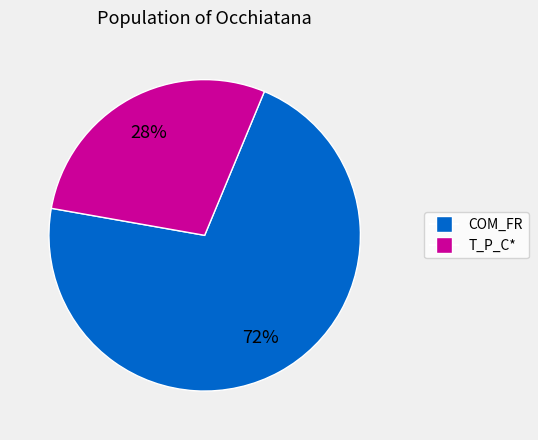

Is there any slice that represents more than half of the pie?

Yes